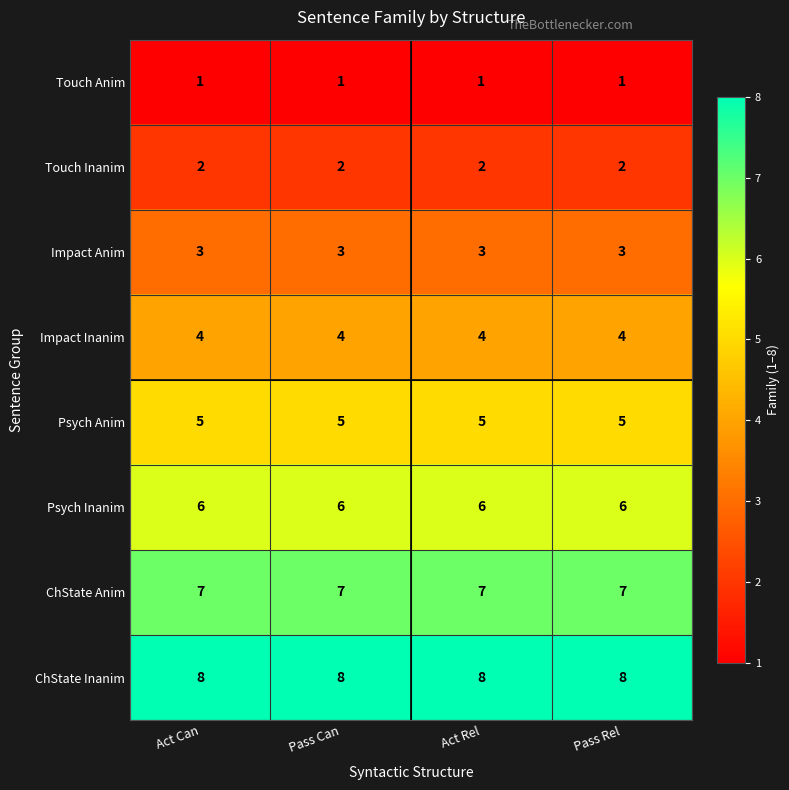

The value of Psych Inanim at Pass Can is 6. True or false?

True